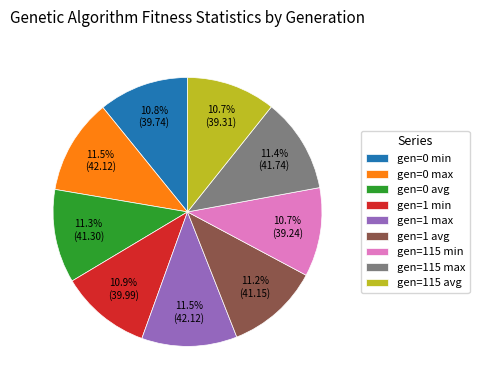

Count the number of slices in the pie.

9